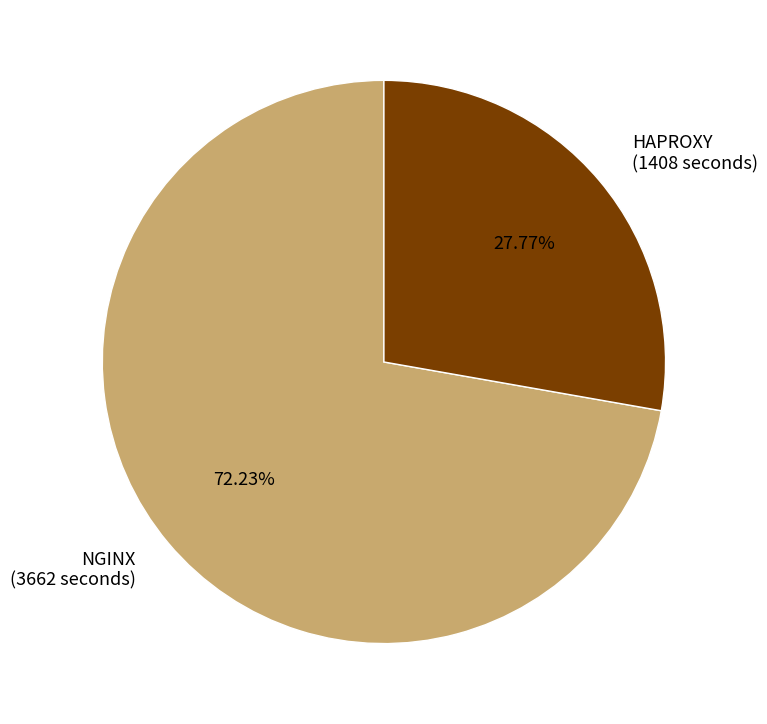

What is the largest slice in the pie chart?

NGINX